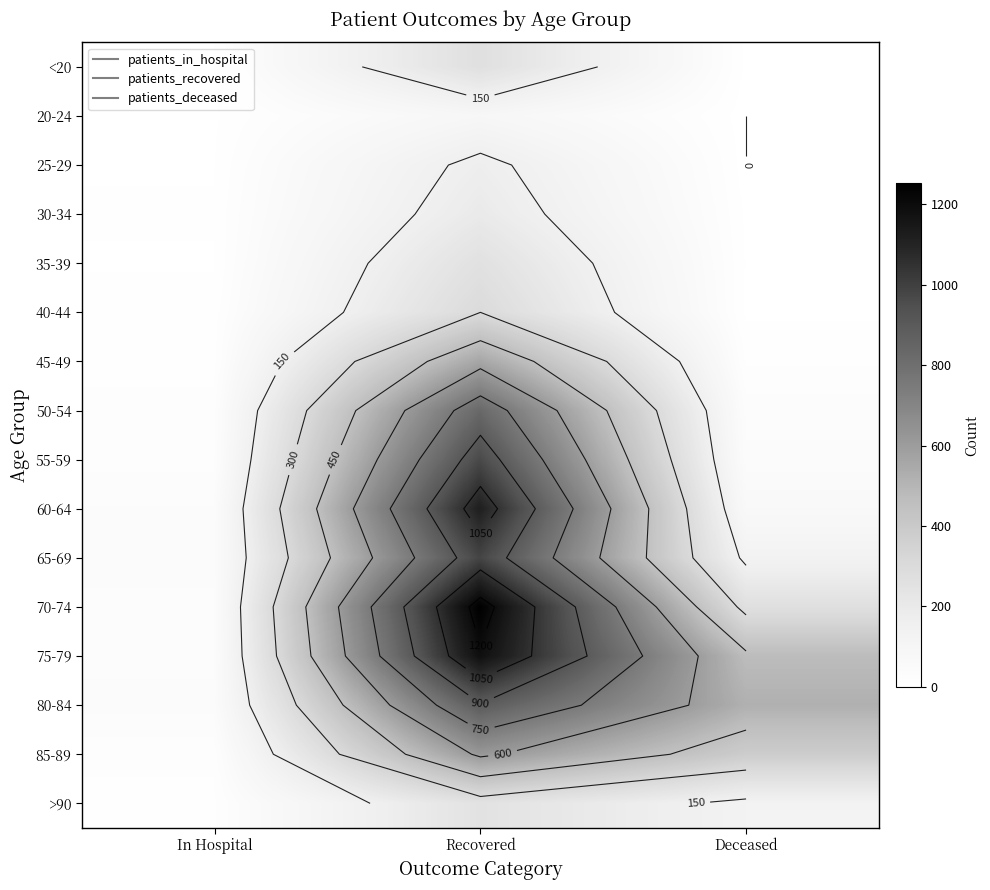

The 30-34 series shows 263 at Recovered. True or false?

False